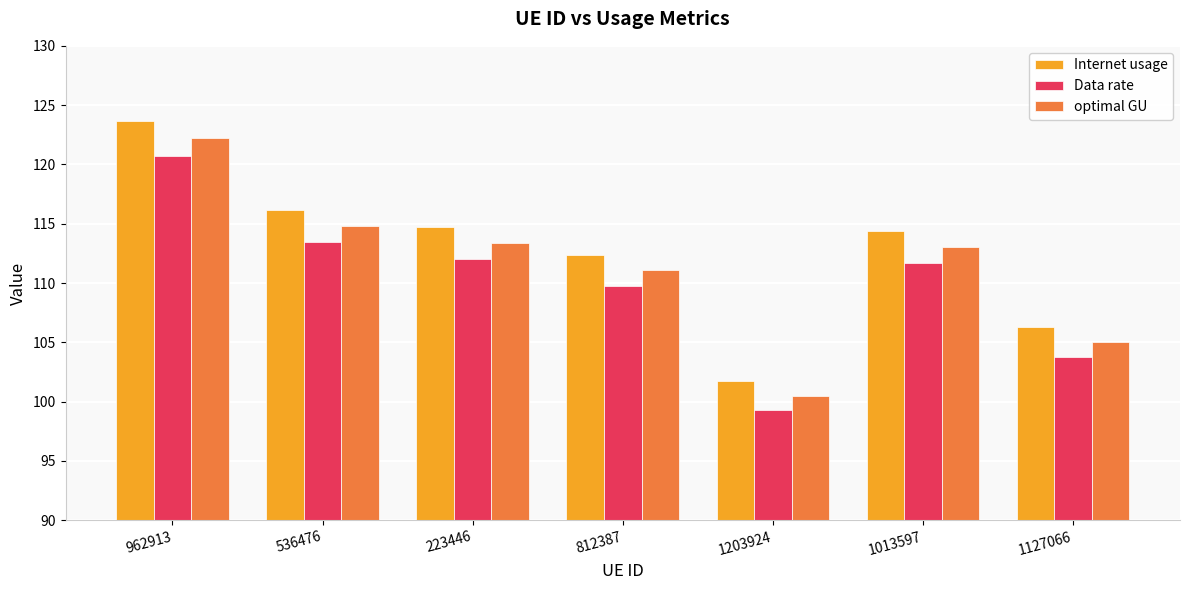

The value of optimal GU at 812387 is 111.1. True or false?

True